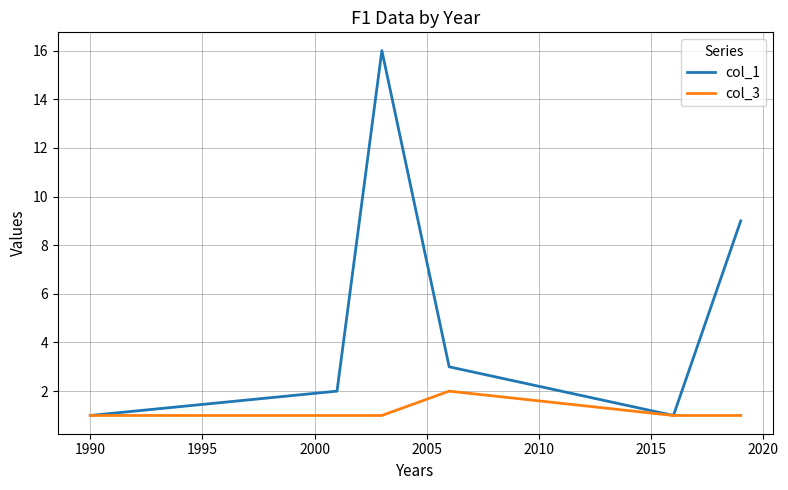

What is the maximum value shown in the chart?

16